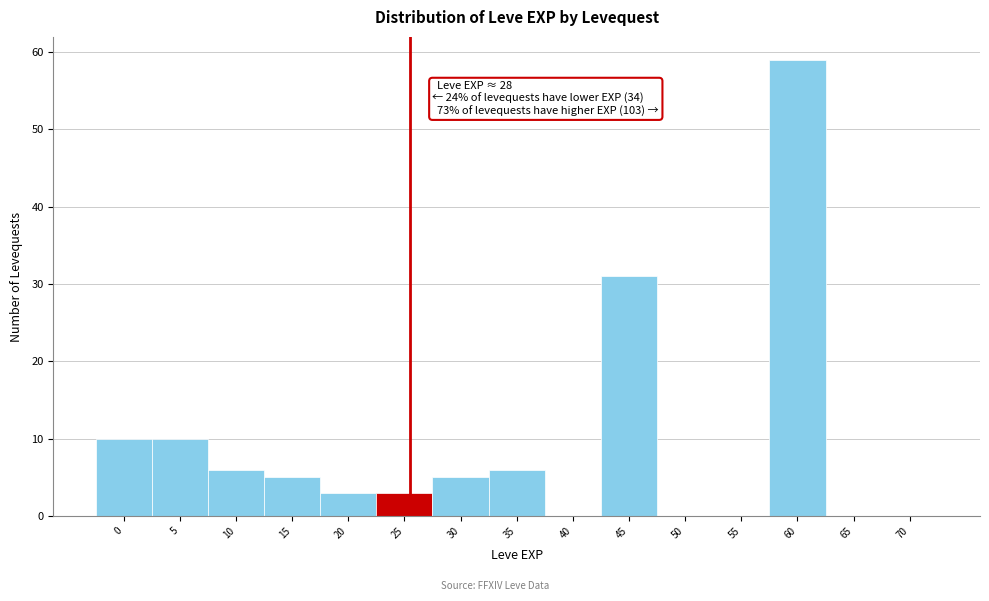

Reading left to right, transcribe all the data shown in this chart.

0=10	5=10	10=6	15=5	20=3	25=3	30=5	35=6	40=0	45=31	50=0	55=0	60=59	65=0	70=0